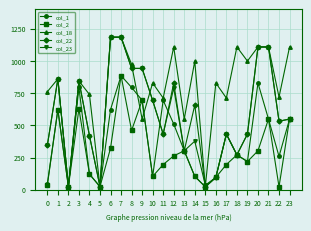

Is this an area chart (filled region under the line)?

No